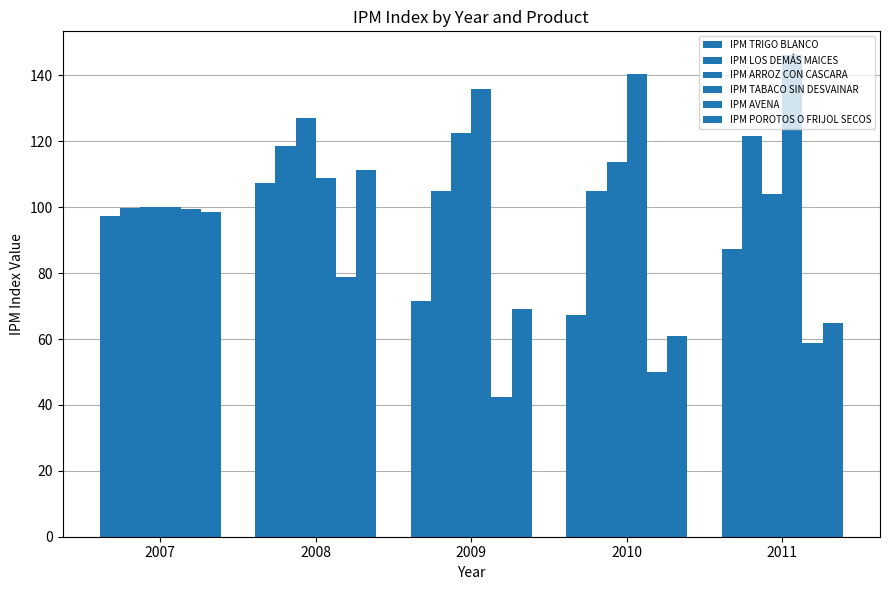

What is the approximate value of IPM LOS DEMÁS MAICES at 2009?

104.8